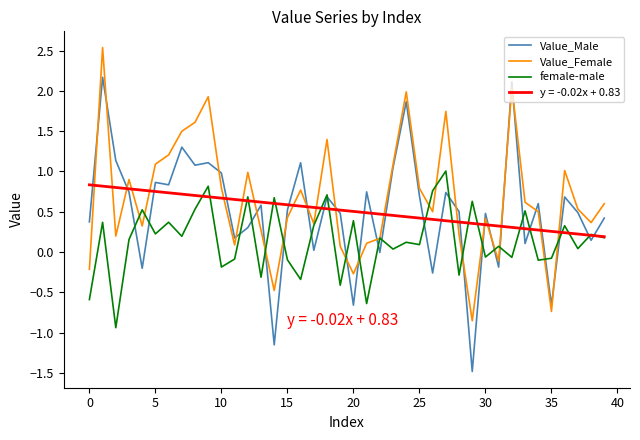

Which series has the largest range (max minus min)?

Value_Male